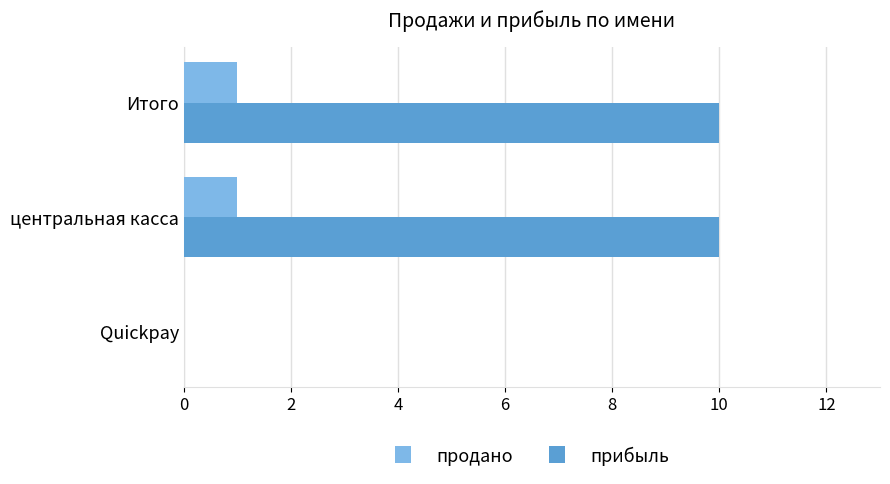

True or false: продано has a value of 2 at Итого.

False